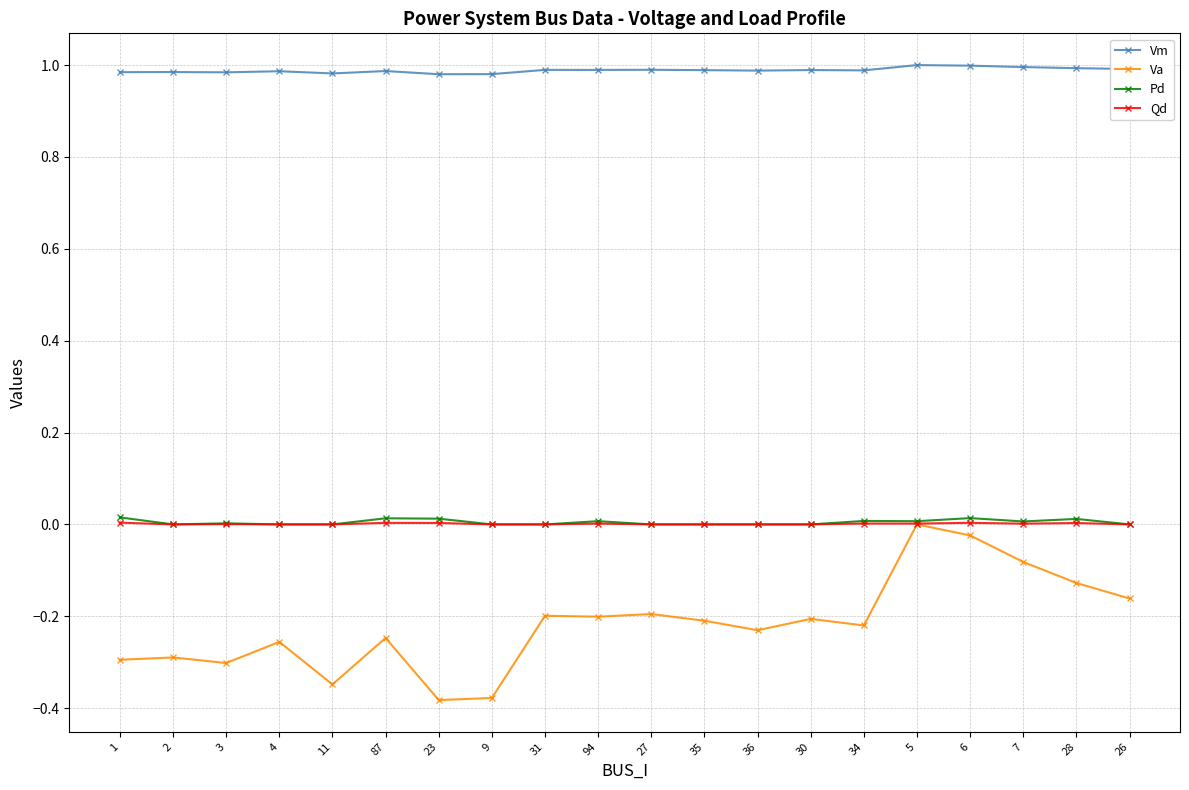

Is it true that Va equals -0.3 at 27?

False